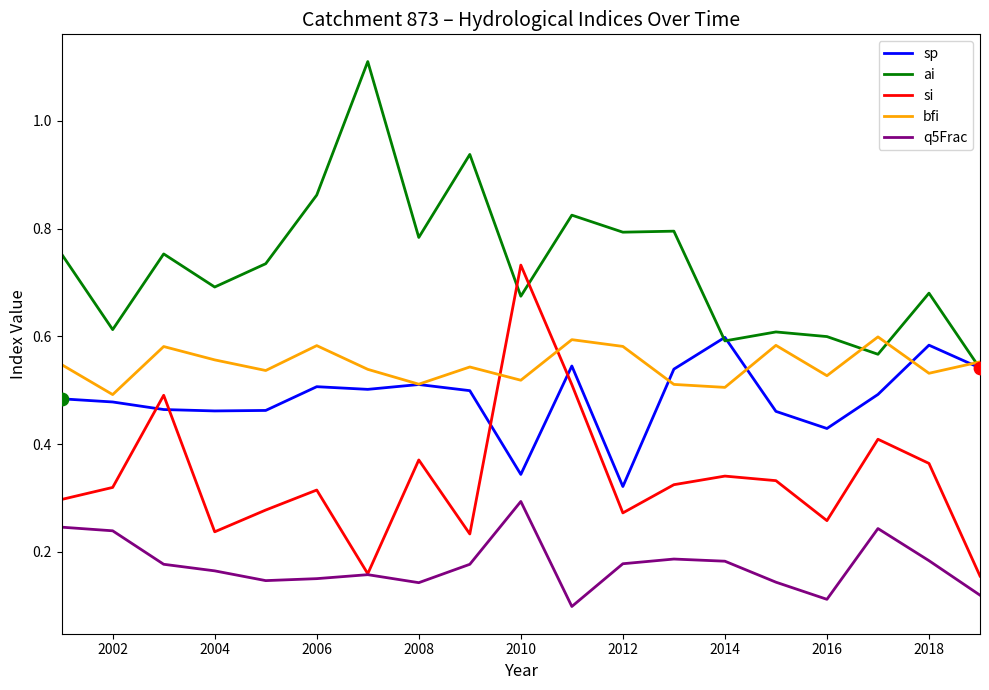

Which series has the largest total across all categories?

ai